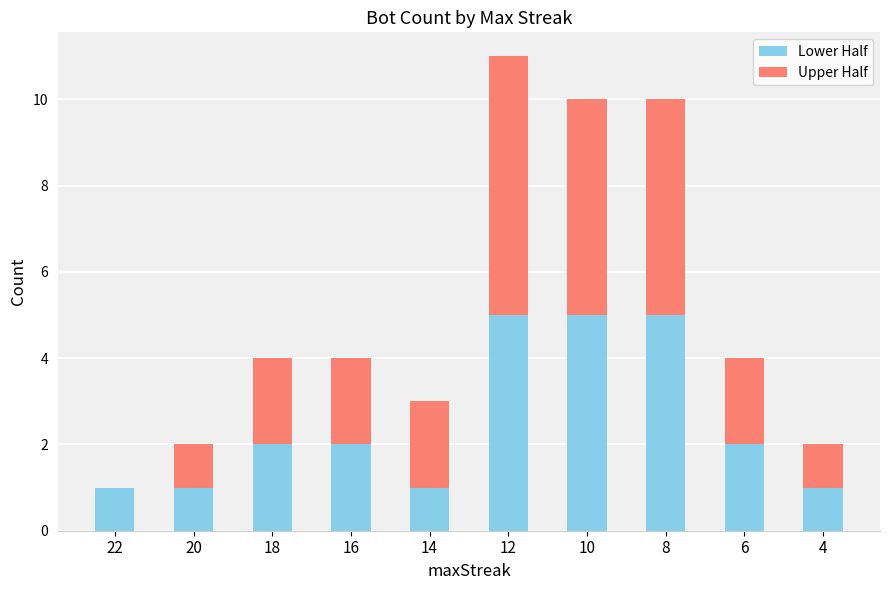

Is it true that Lower Half equals 3 at 8?

False